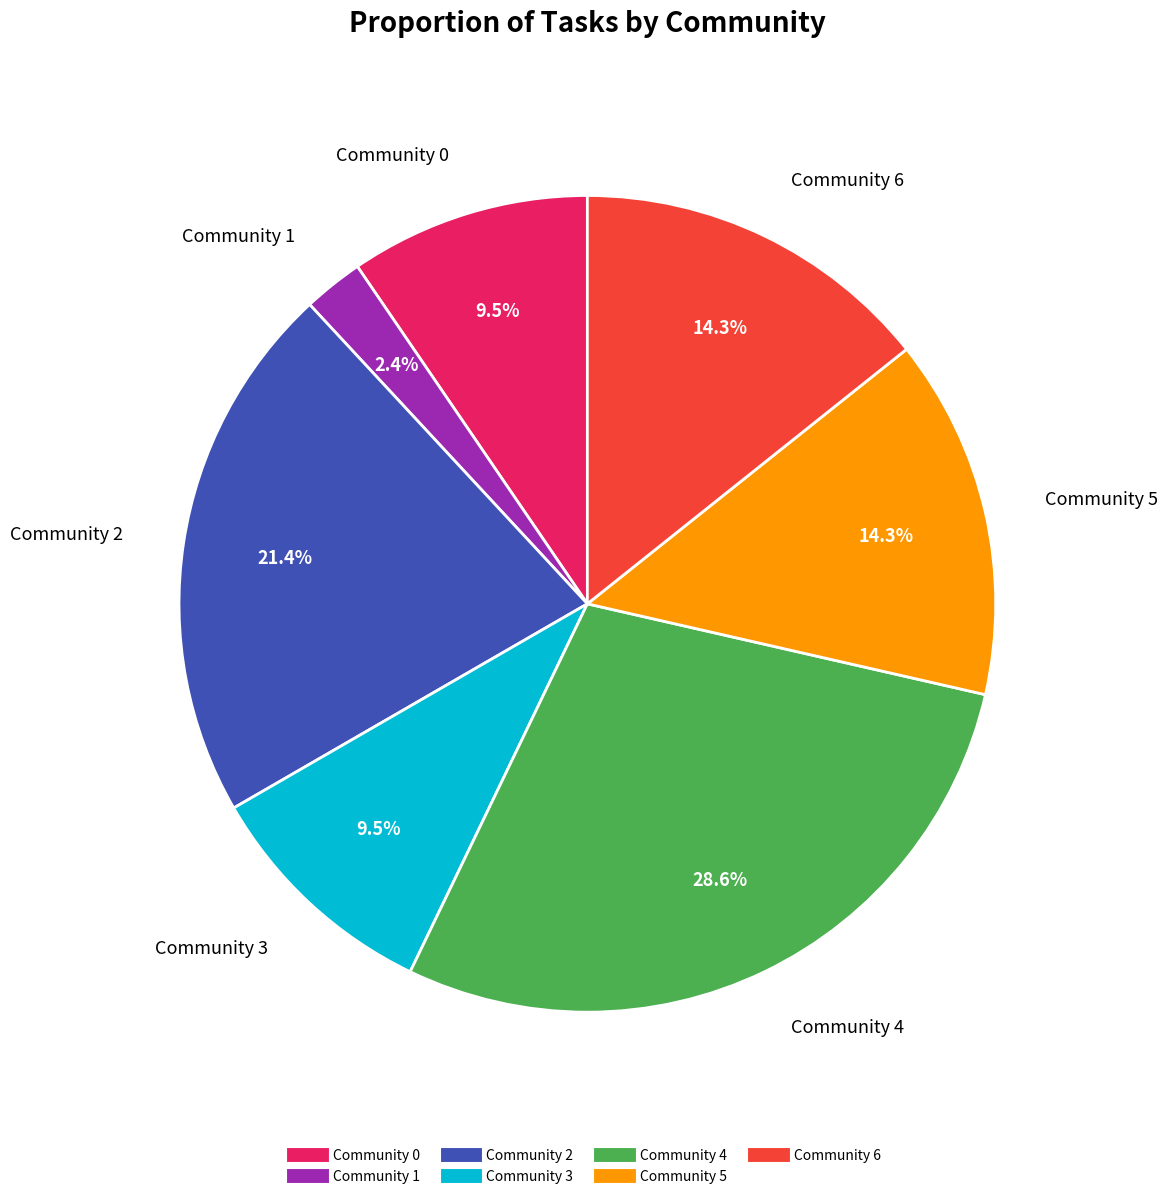

To the nearest percent, what percentage of the pie is Community 1?

2%